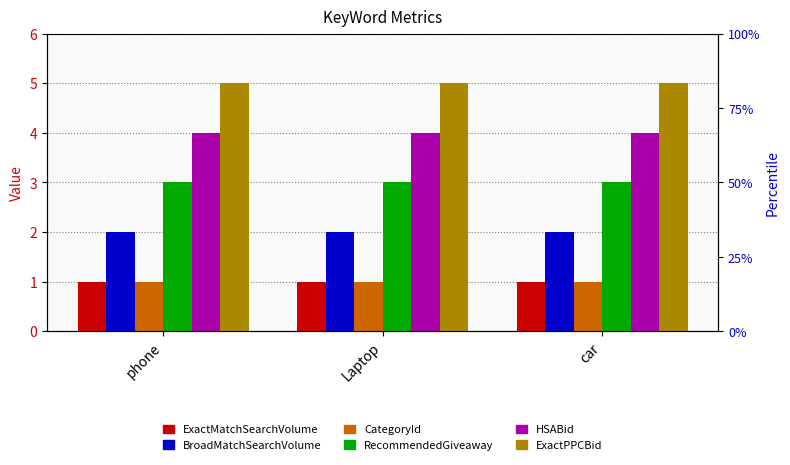

What is the lowest value of the CategoryId series?

1